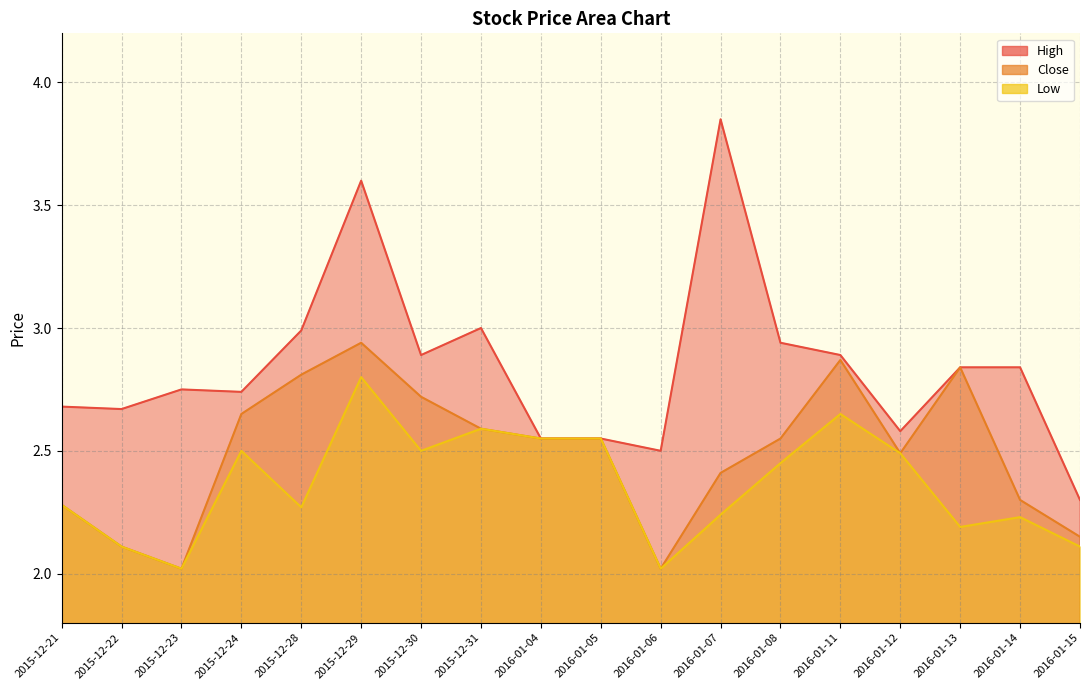

Reading left to right, extract all data points from this chart.

High: 2.7	2.7	2.8	2.7	3.0	3.6	2.9	3.0	2.5	2.5	2.5	3.9	2.9	2.9	2.6	2.8	2.8	2.3
Close: 2.3	2.1	2.0	2.6	2.8	2.9	2.7	2.6	2.5	2.5	2.0	2.4	2.5	2.9	2.5	2.8	2.3	2.1
Low: 2.3	2.1	2.0	2.5	2.3	2.8	2.5	2.6	2.5	2.5	2.0	2.2	2.5	2.6	2.5	2.2	2.2	2.1